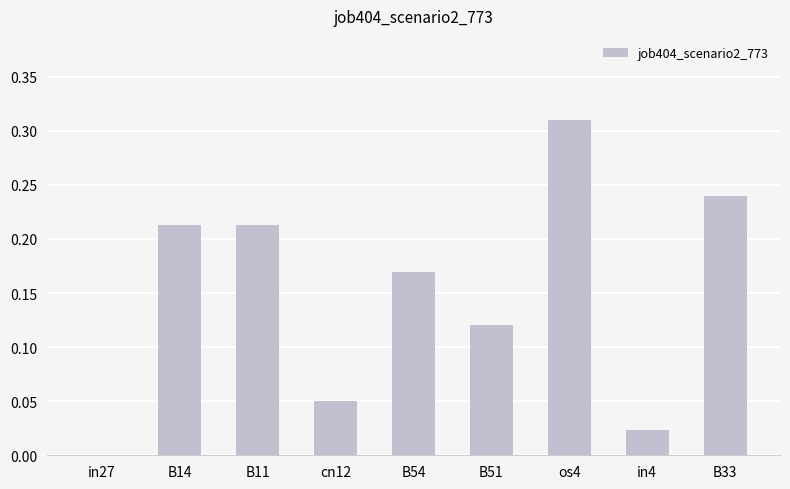

What is the change in value from in27 to B11?

+0.2